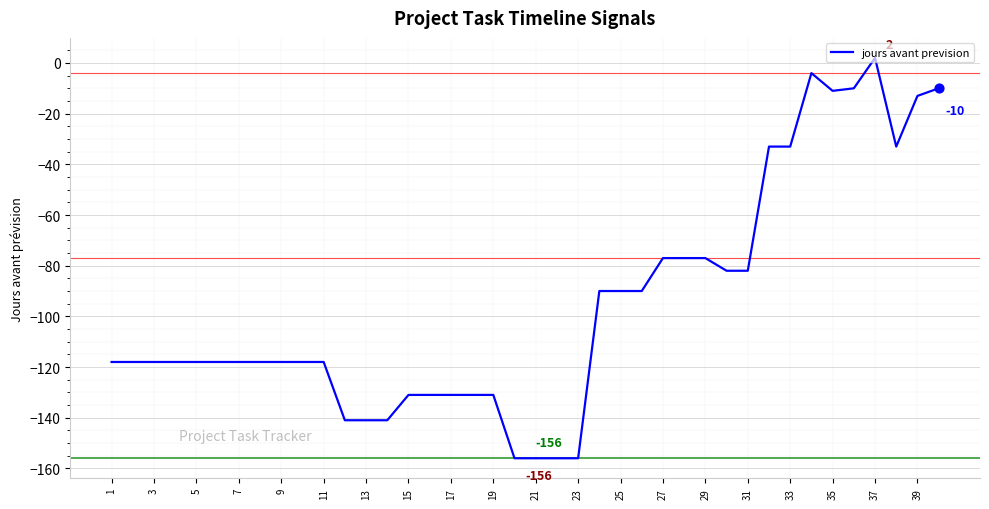

What is the difference between the maximum and minimum values?

158